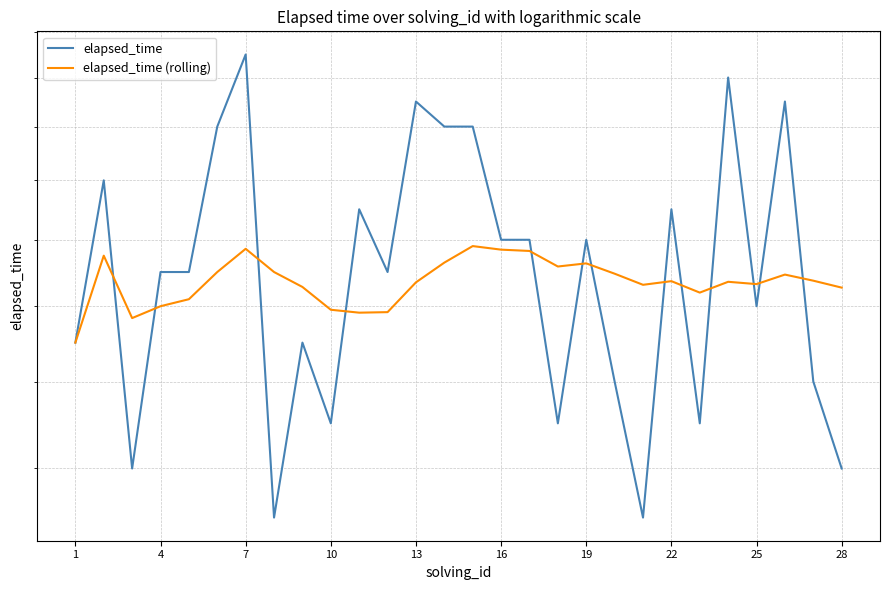

True or false: elapsed_time and elapsed_time (rolling) intersect in this chart.

True